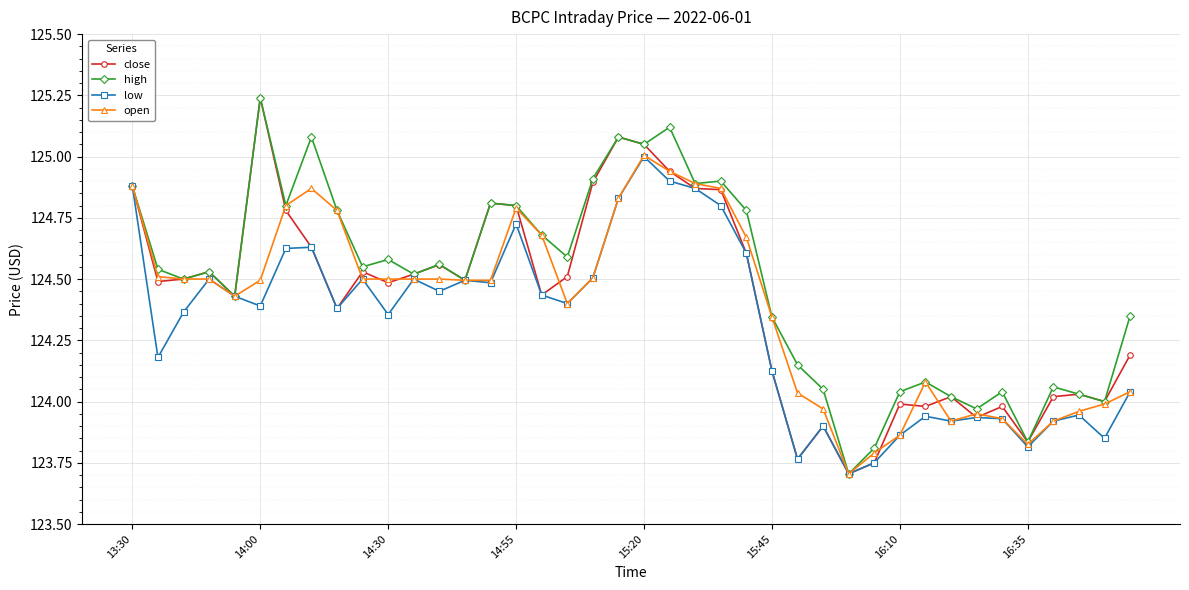

At how many categories does at least one series exceed 123?

40